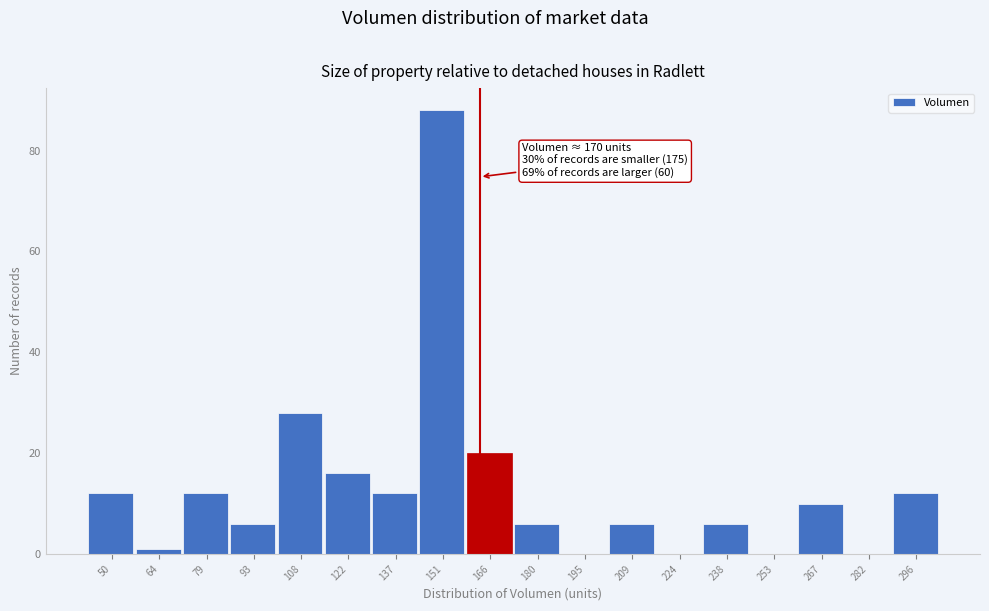

Reading right to left, transcribe all the data shown in this chart.

296=12	282=0	267=10	253=0	238=6	224=0	209=6	195=0	180=6	166=20	151=88	137=12	122=16	108=28	93=6	79=12	64=1	50=12